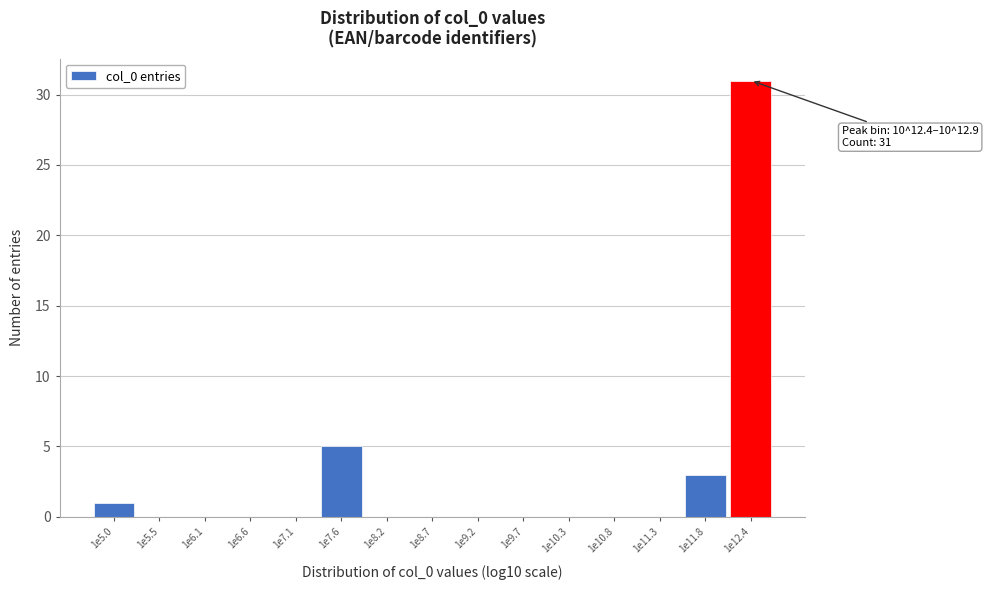

Reading left to right, transcribe all the data shown in this chart.

1e5.0=1	1e5.5=0	1e6.1=0	1e6.6=0	1e7.1=0	1e7.6=5	1e8.2=0	1e8.7=0	1e9.2=0	1e9.7=0	1e10.3=0	1e10.8=0	1e11.3=0	1e11.8=3	1e12.4=31